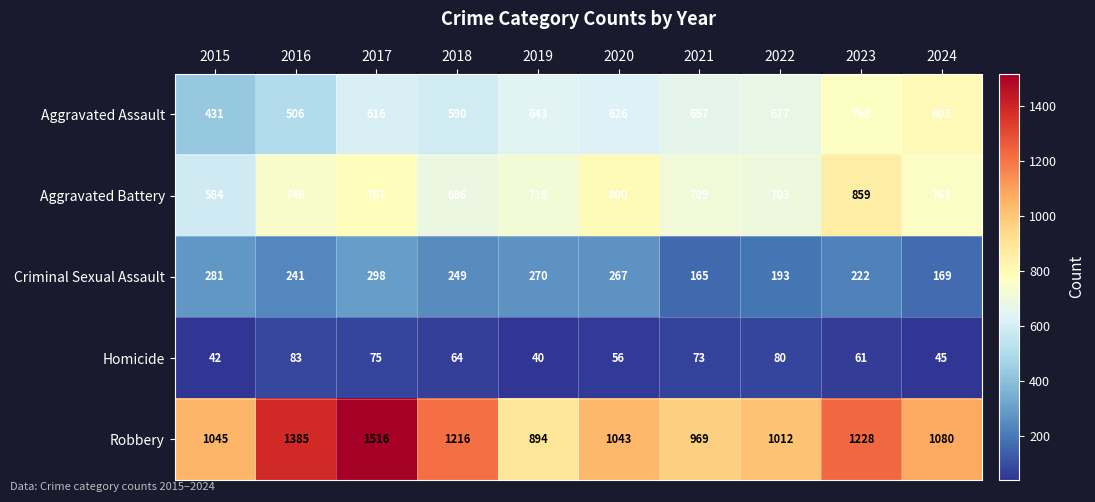

What is the minimum value for Aggravated Assault?

431